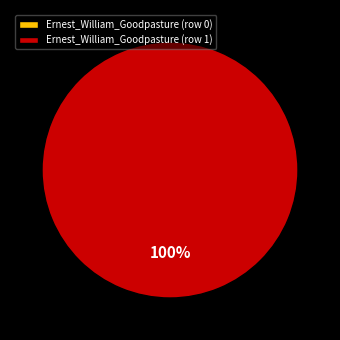

Which slice is the smallest?

Ernest_William_Goodpasture (row 0)